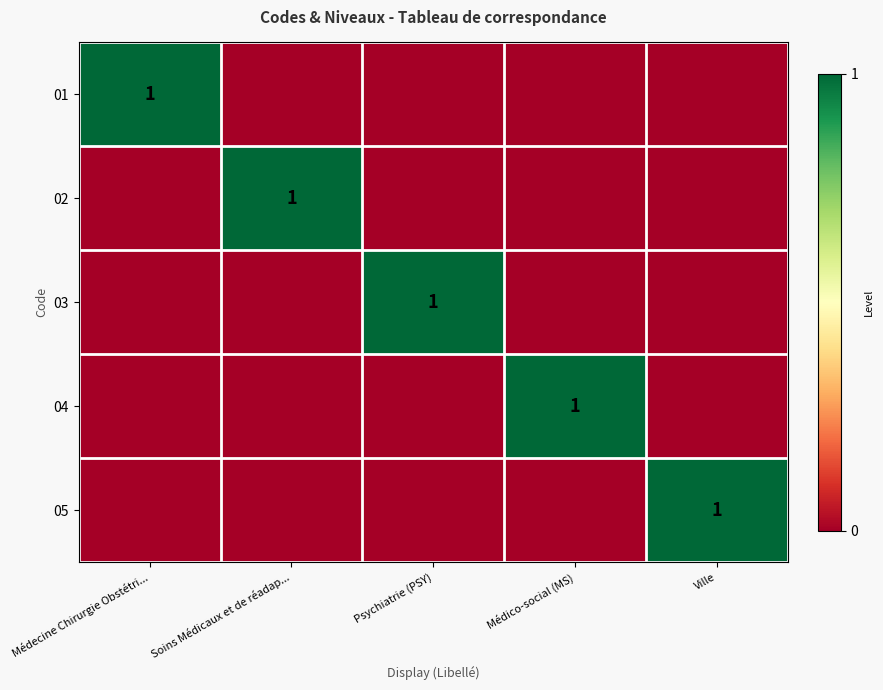

Which series has the largest range (max minus min)?

01